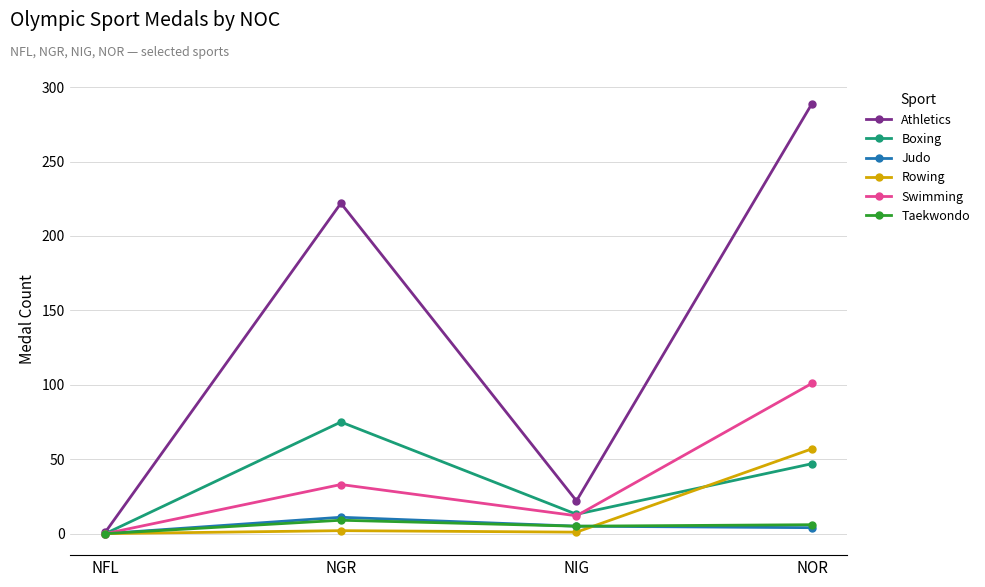

Is this an area chart (filled region under the line)?

No